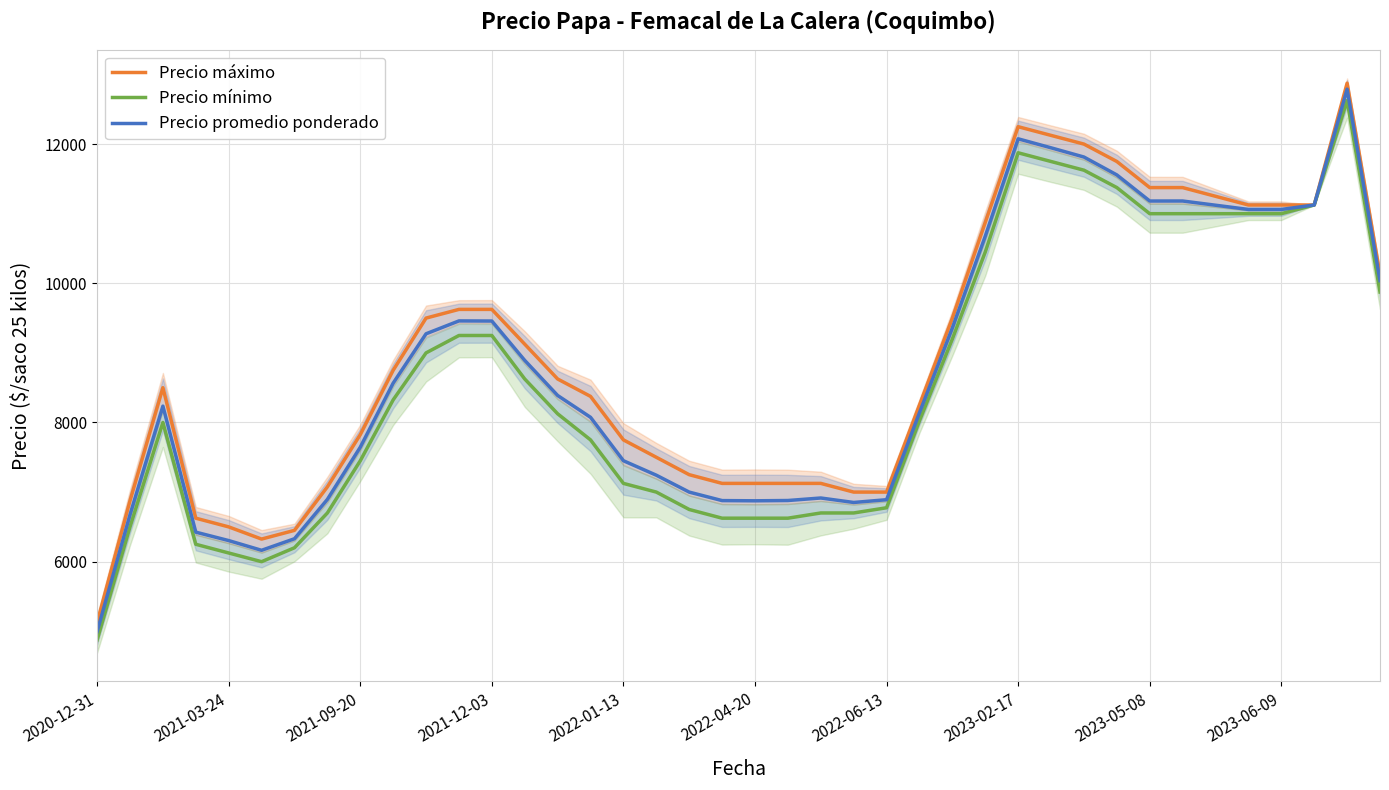

What is the maximum value for Precio máximo?

12875.0